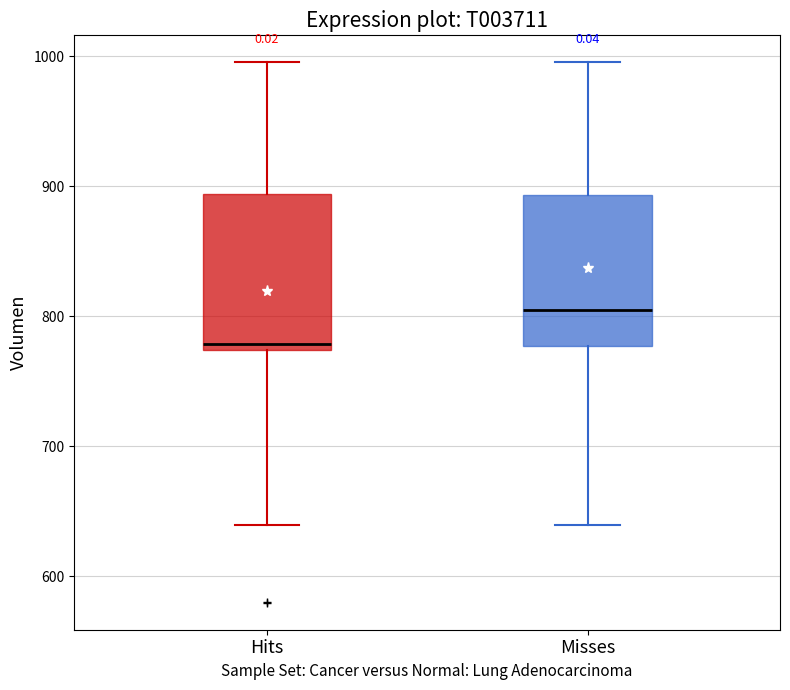

Reading left to right, read every box against the y-axis: the position of its median line, the range the box covers, and the ends of its whiskers. The values are not printed on the chart, so give them approximately, as read against the axis.

Hits: median 780, box 770 to 890, whiskers 640 to 1000
Misses: median 800, box 780 to 890, whiskers 640 to 1000